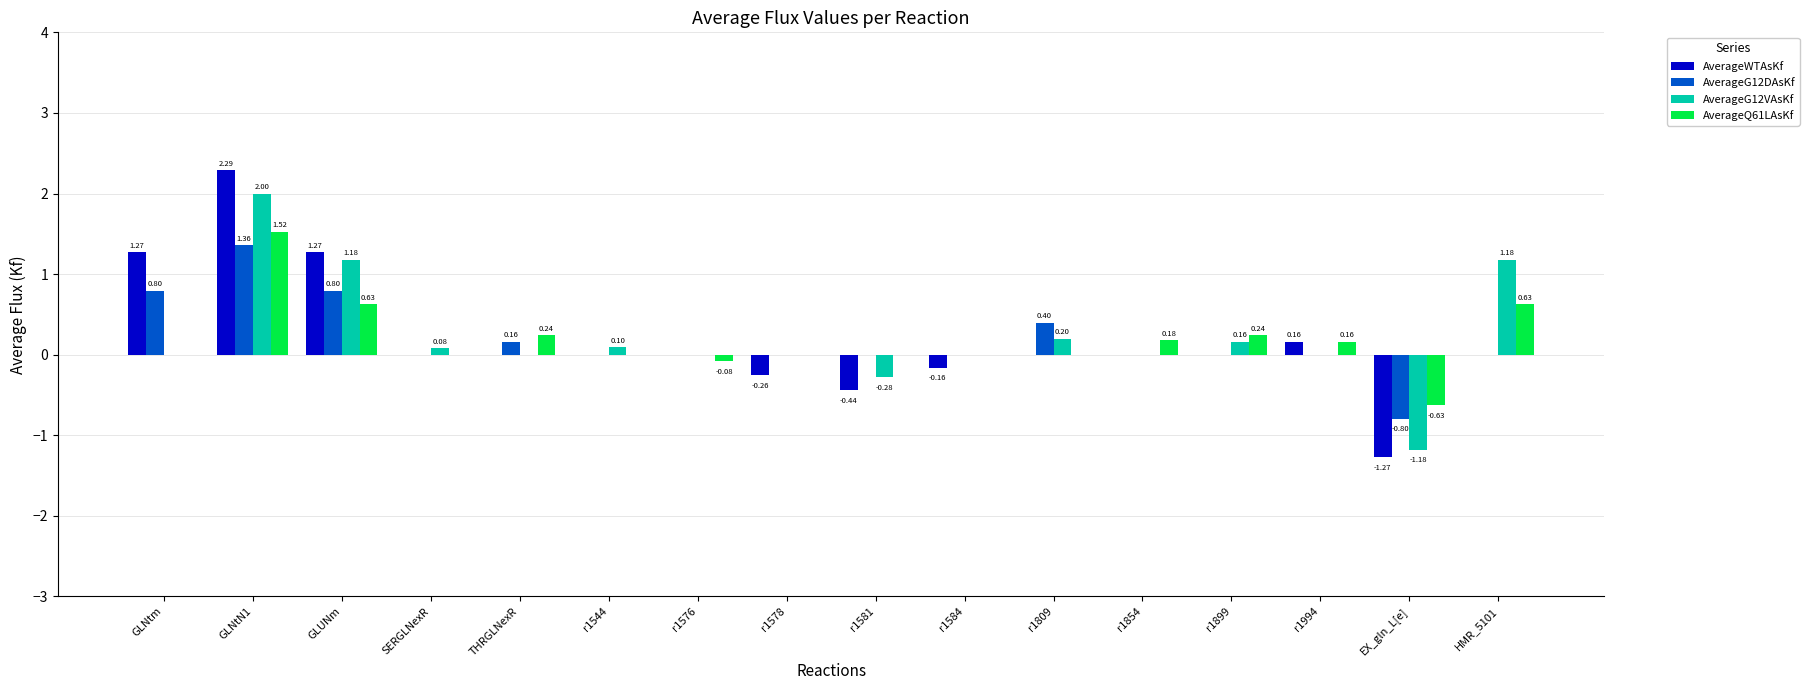

What is the total value across all series at r1899?

0.4